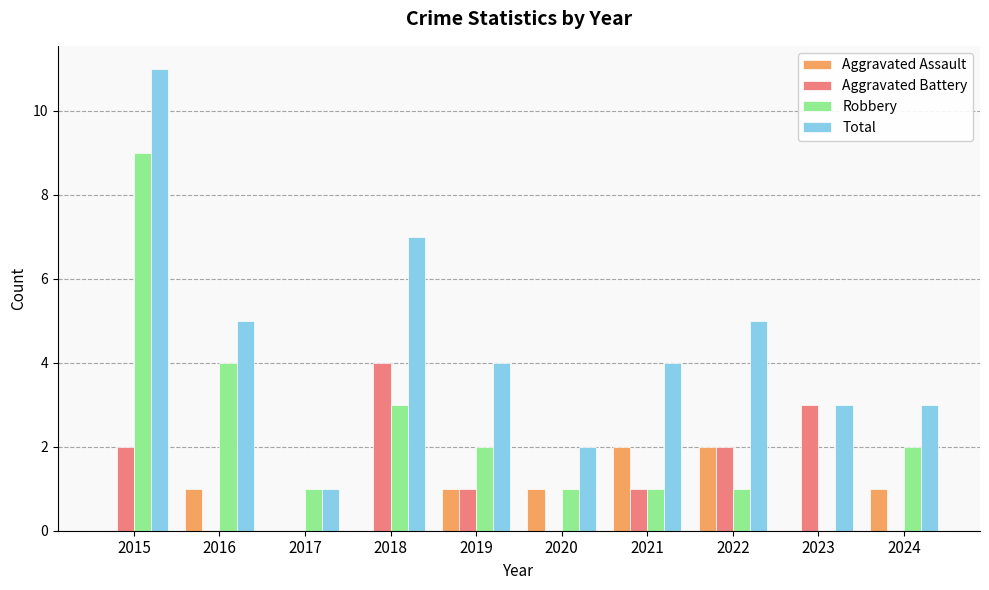

At which label does Robbery reach its peak?

2015